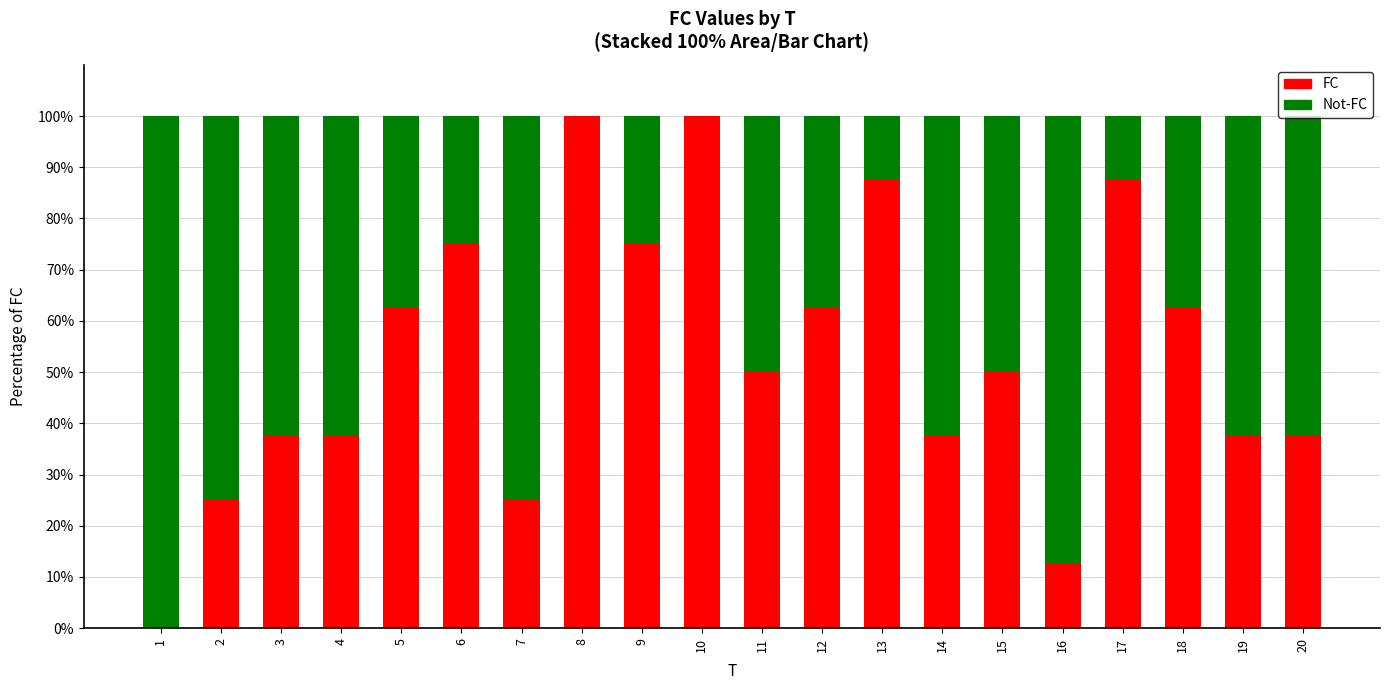

What is the total value across all series at 12?

100.0